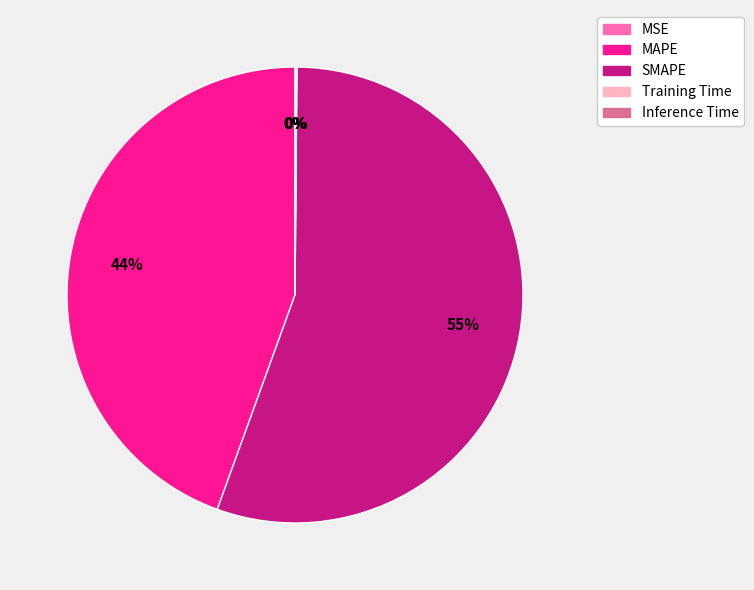

What percentage is the MAPE slice, to the nearest percent?

44%